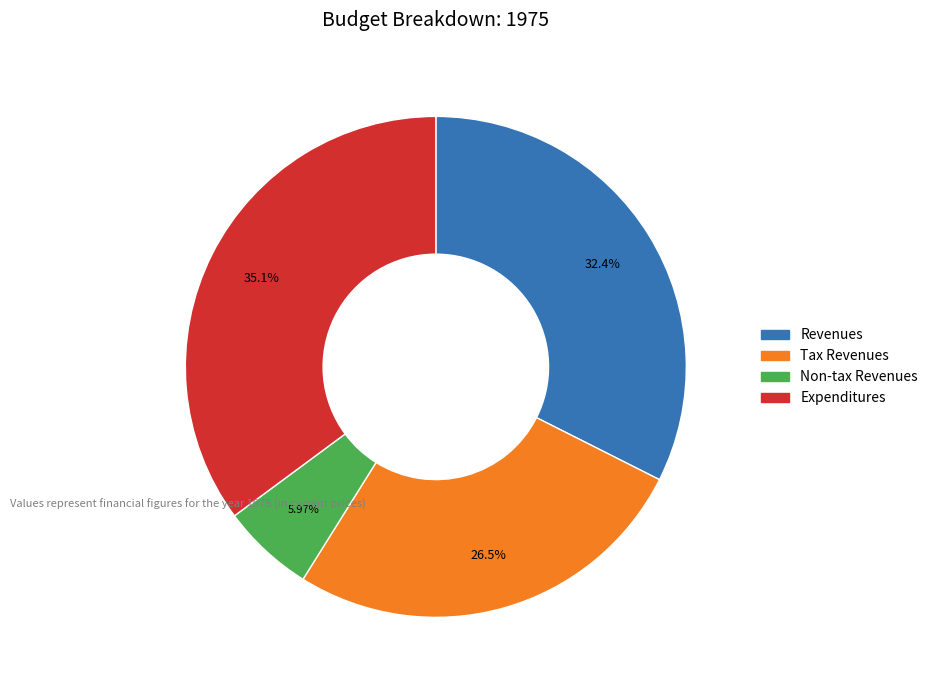

True or false: Non-tax Revenues accounts for 6% of the total.

True